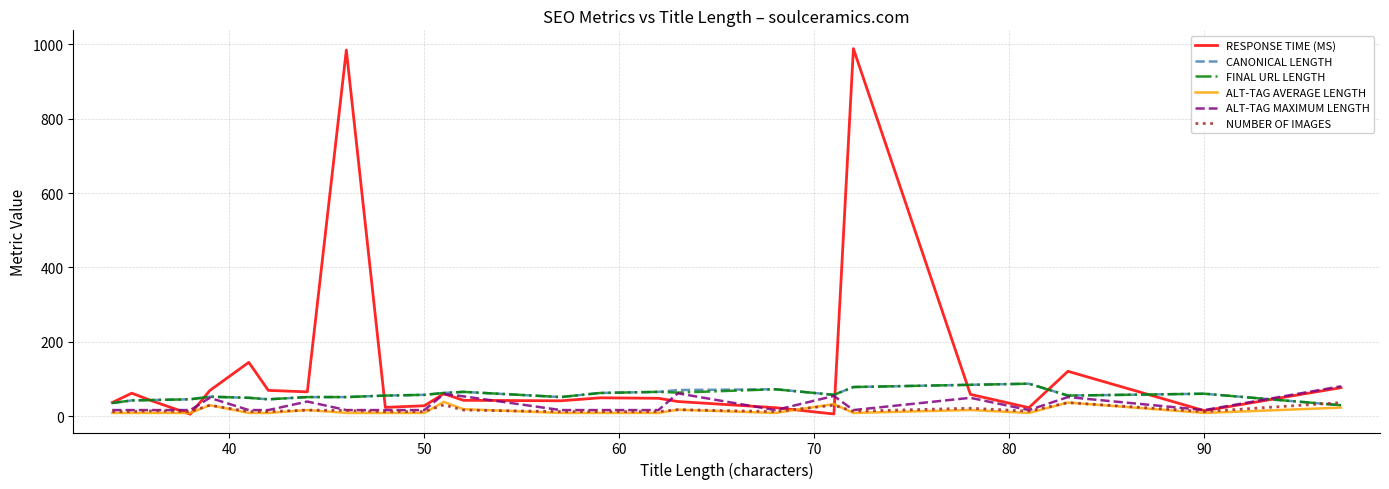

Which series has the largest total across all categories?

RESPONSE TIME (MS)